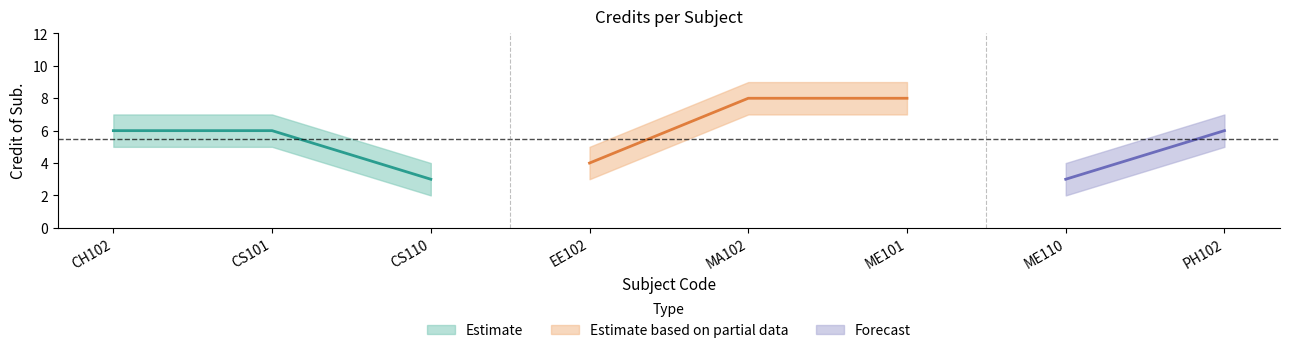

Is it true that Credit Upper equals 7 at CH102?

True